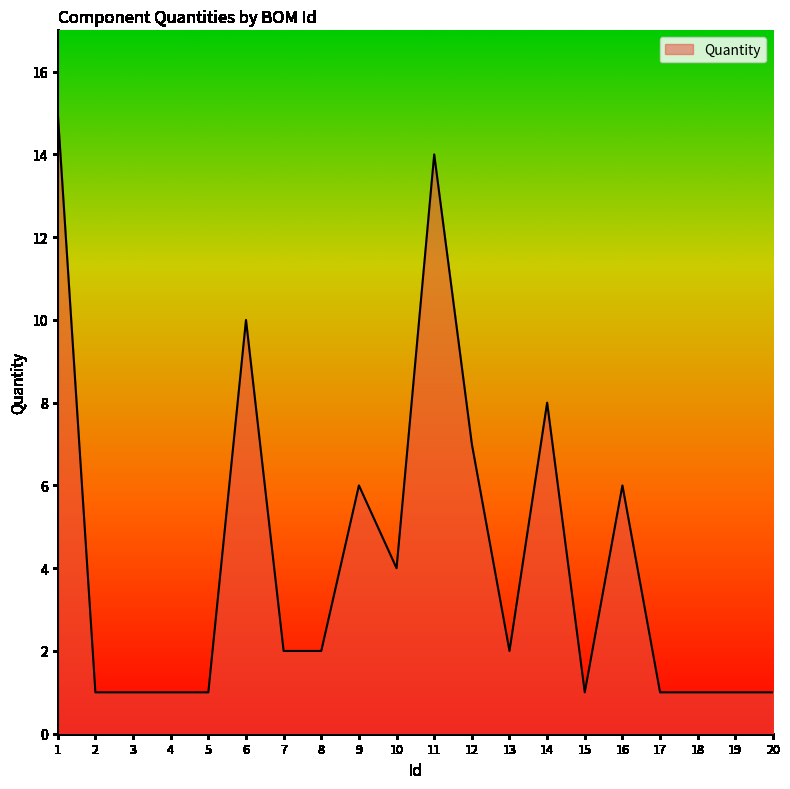

Reading right to left, transcribe all the data shown in this chart.

20=1	19=1	18=1	17=1	16=6	15=1	14=8	13=2	12=7	11=14	10=4	9=6	8=2	7=2	6=10	5=1	4=1	3=1	2=1	1=15